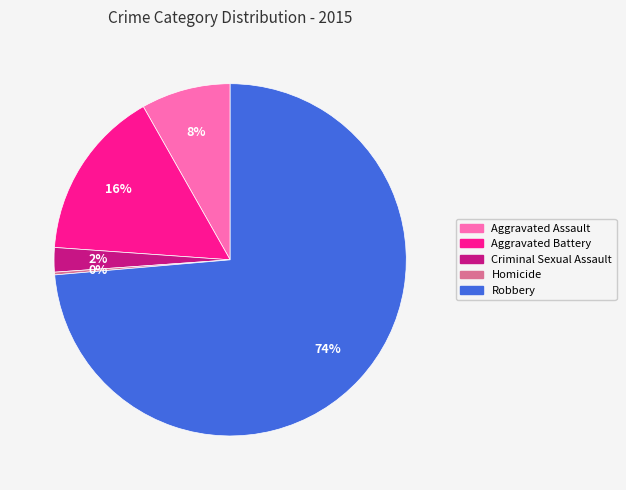

Is the sum of Aggravated Assault and Aggravated Battery greater than half?

No